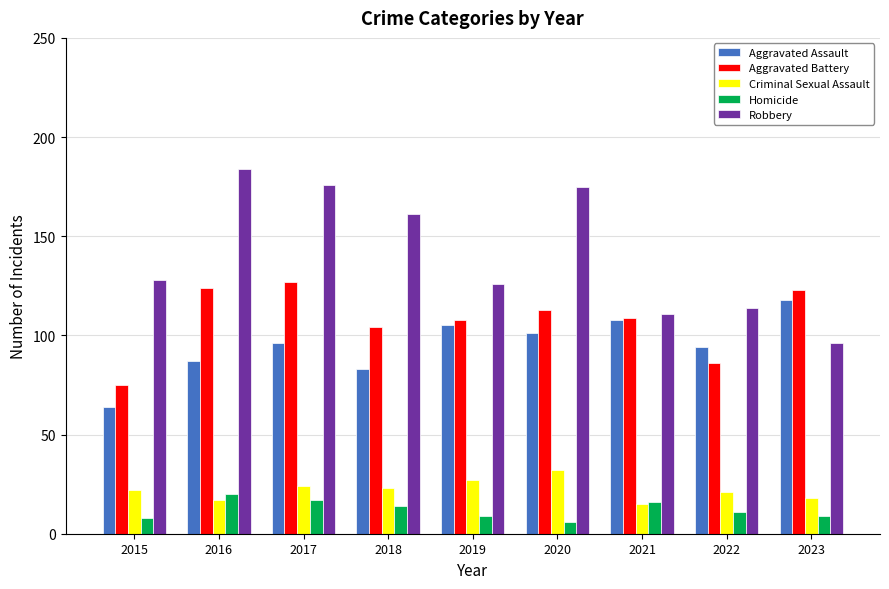

What is the maximum value shown in the chart?

184